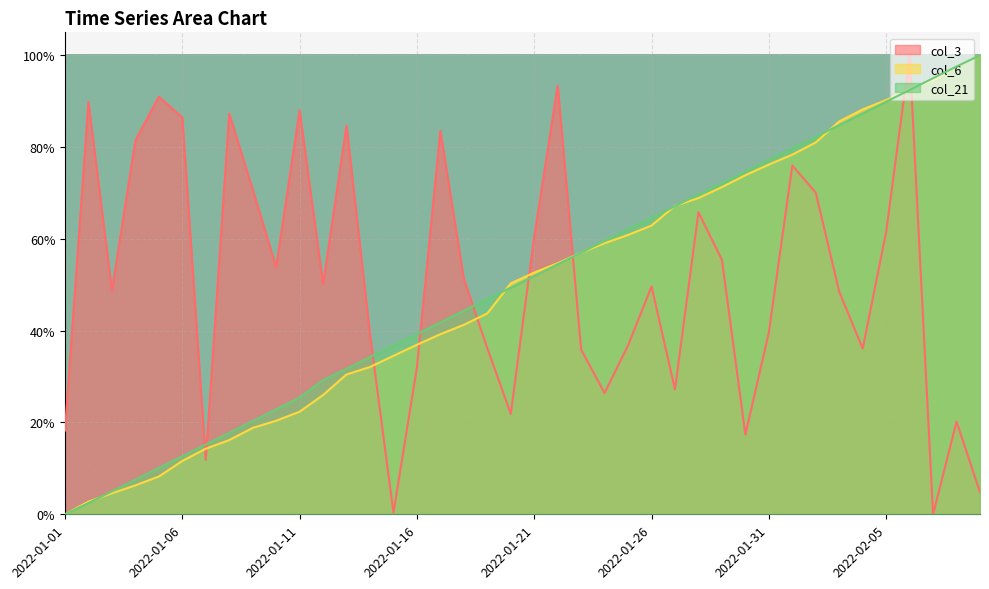

How many positive values does the col_3 series have?

39